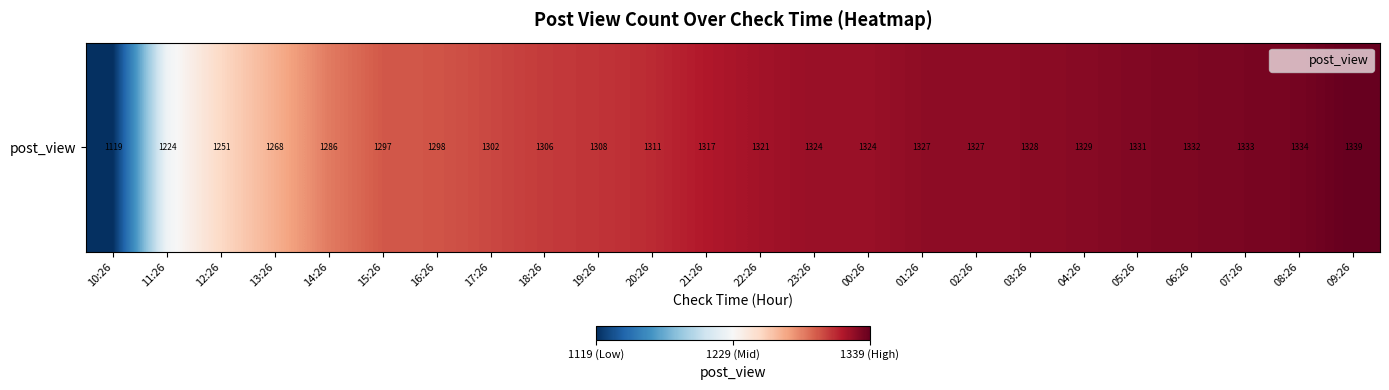

What is the smallest value displayed?

1119